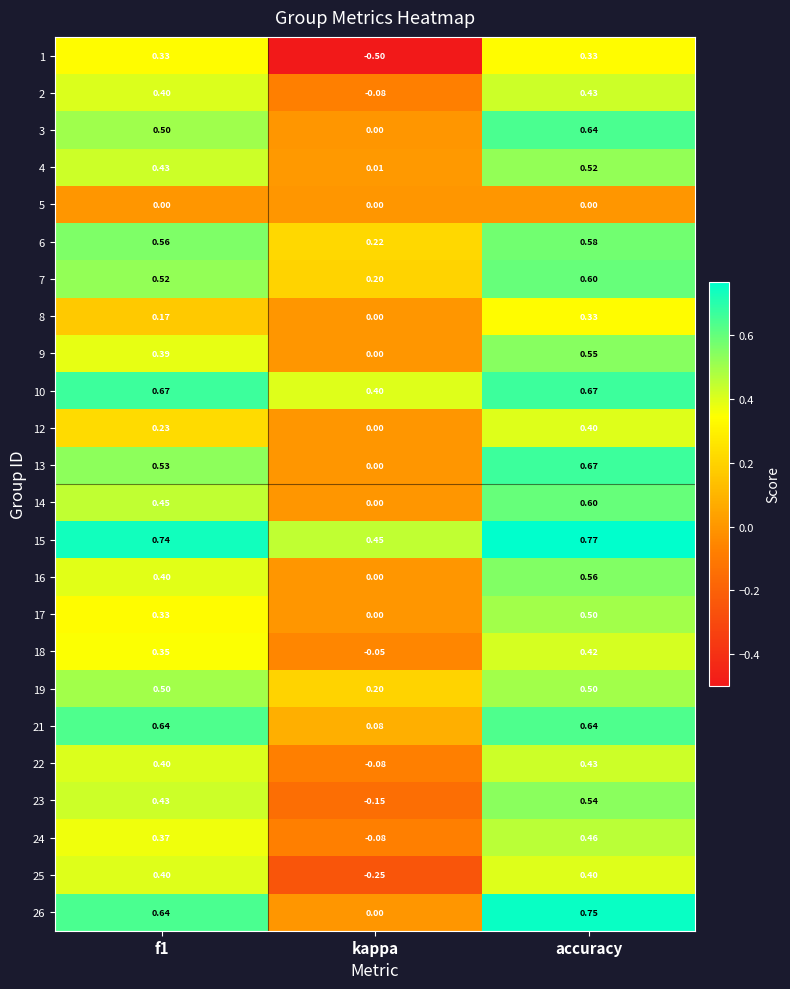

At which category is the sum across all series the highest?

accuracy